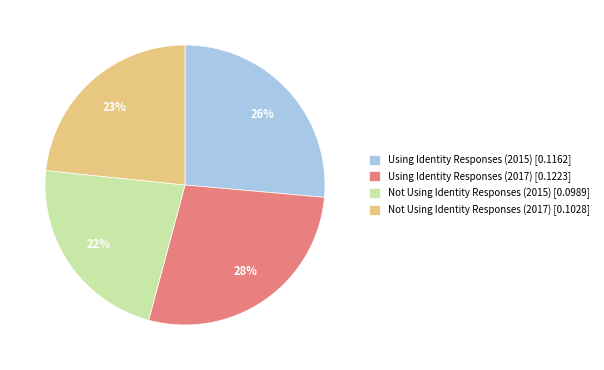

Do Not Using Identity Responses (2015) [0.0989] and Not Using Identity Responses (2017) [0.1028] together represent more than half of the pie?

No